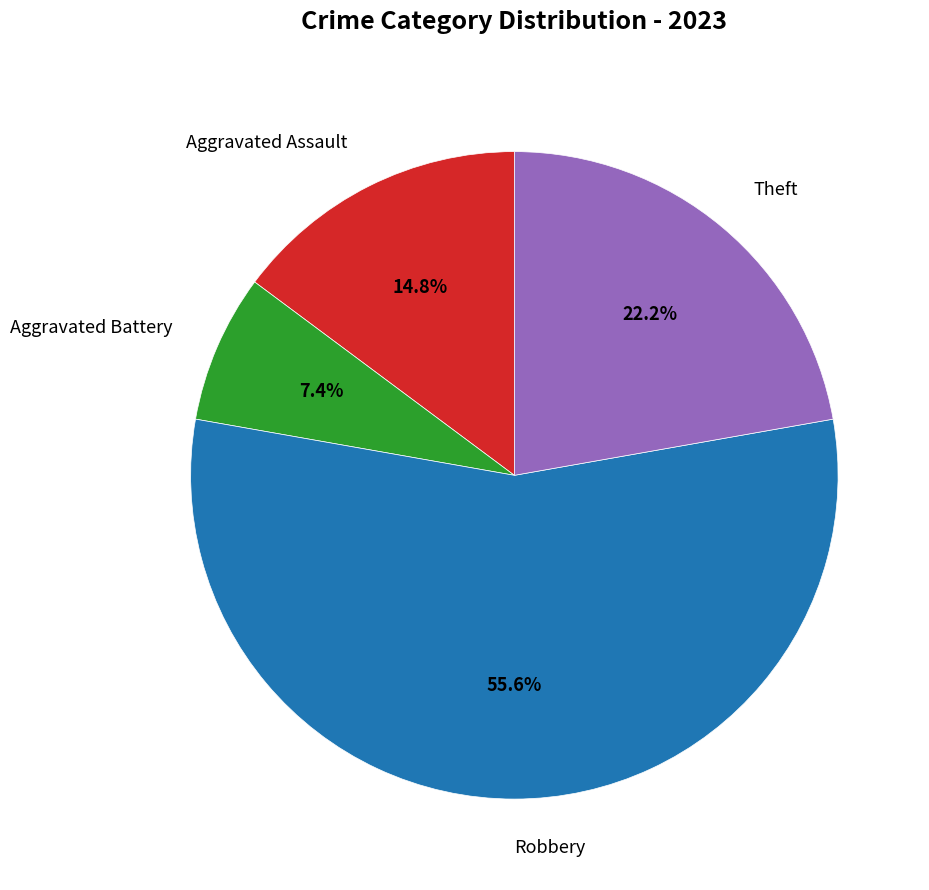

Is it true that Aggravated Assault is 23% of the pie?

False